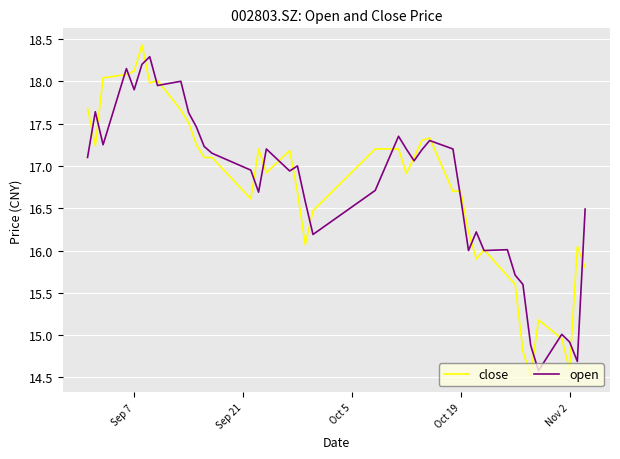

What is the highest value of the open series?

18.3